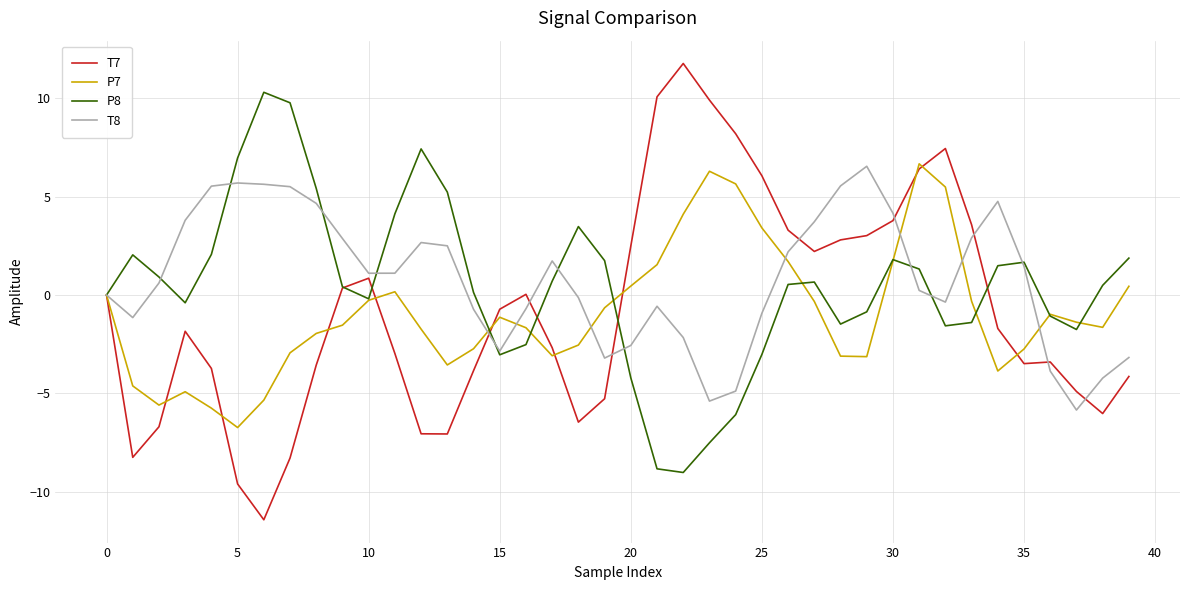

What is the lowest value of the T7 series?

-11.4